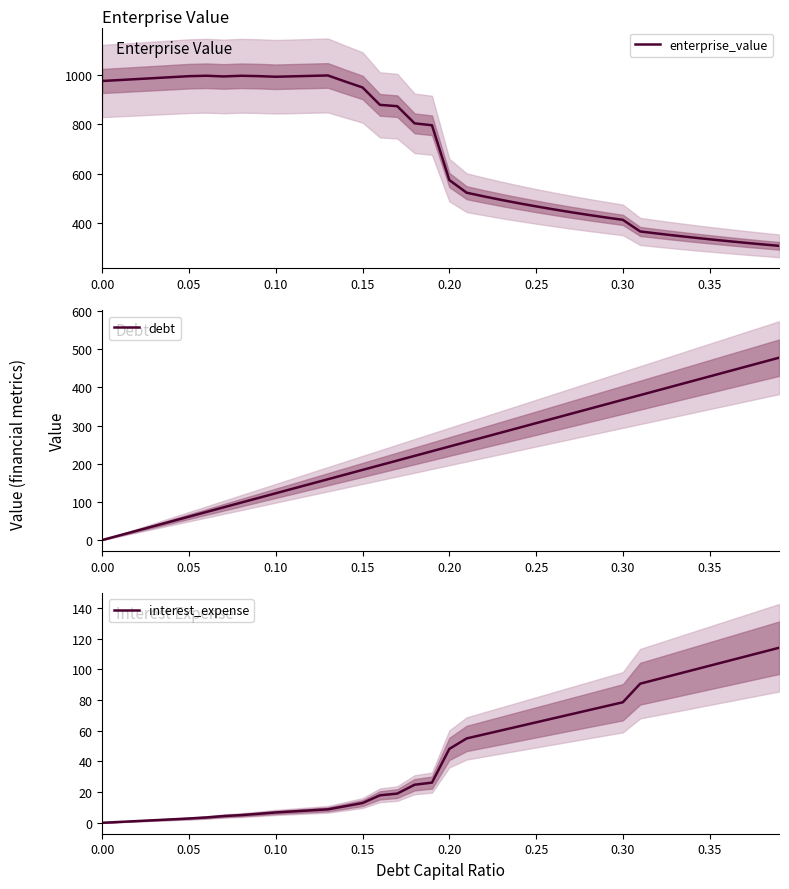

How many series are shown in this chart?

3